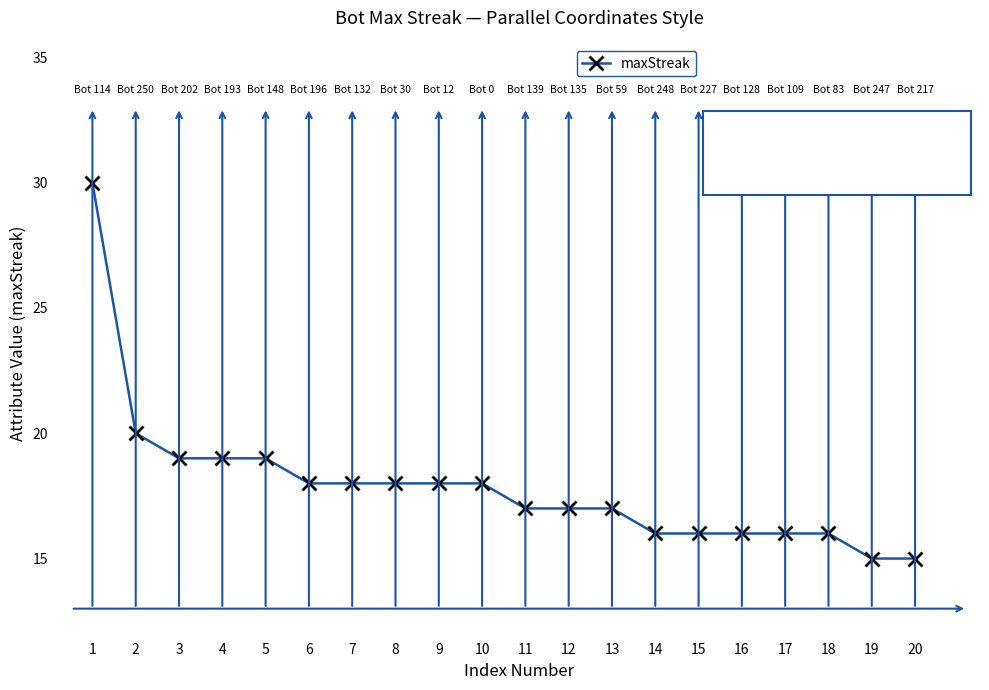

How many data points does each series have?

20